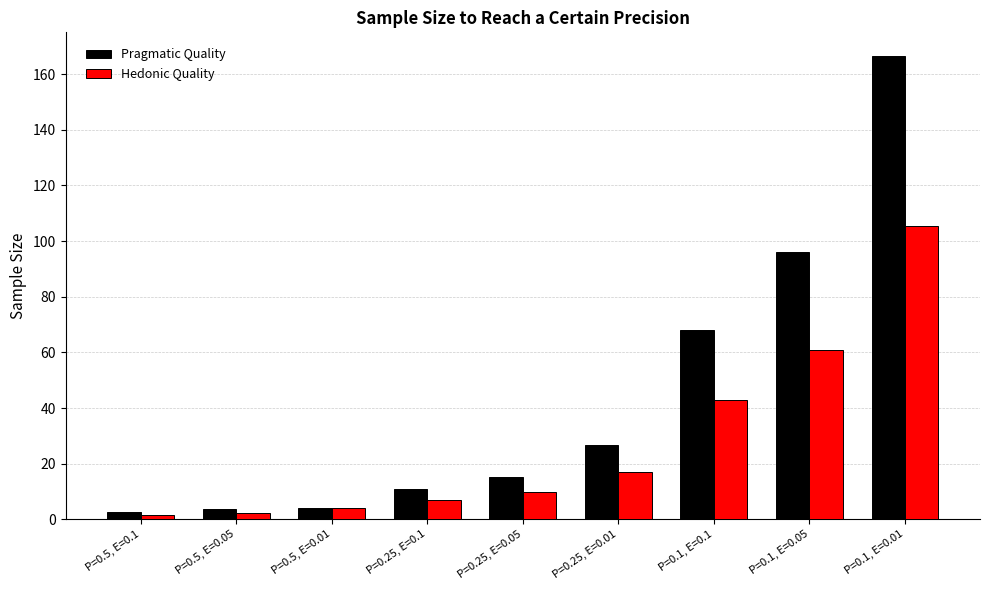

What is the maximum value for Pragmatic Quality?

166.6